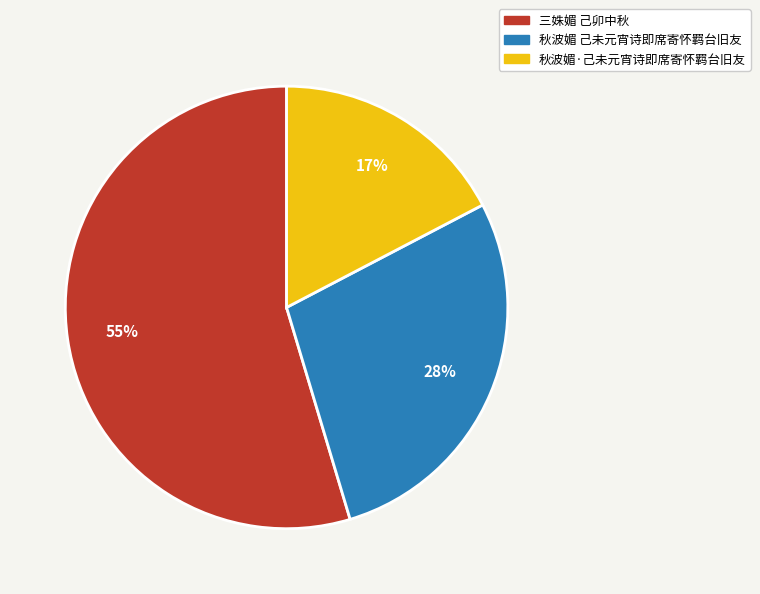

True or false: 秋波媚·己未元宵诗即席寄怀羁台旧友 accounts for 8% of the total.

False